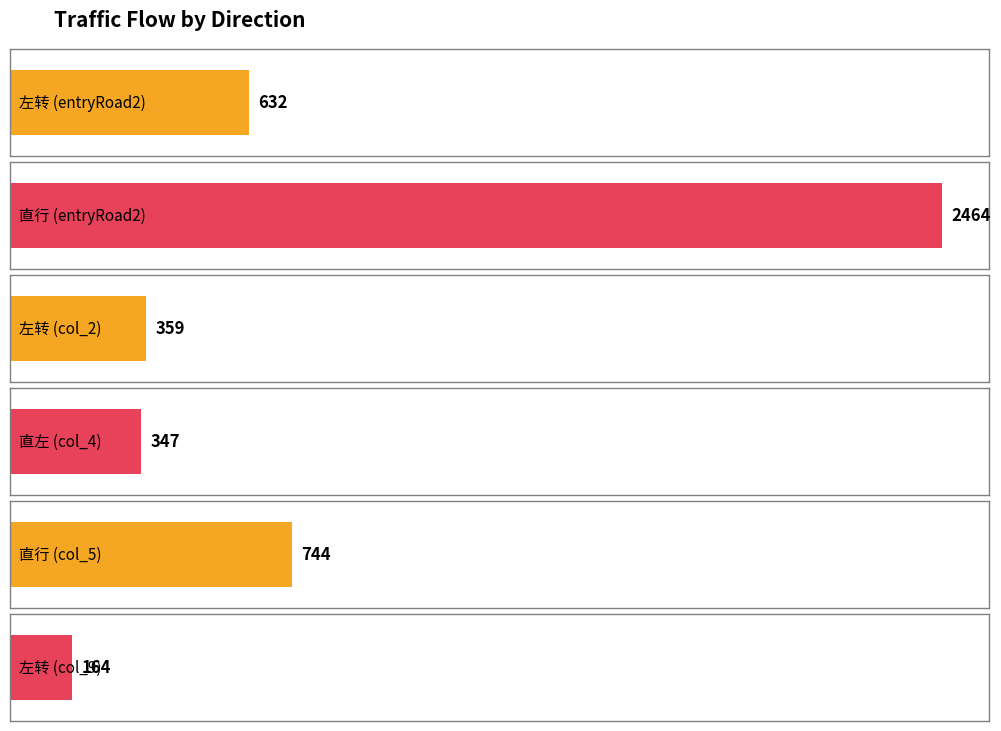

True or false: 直左 (col_4) has a value of 11 at 11:10.

False